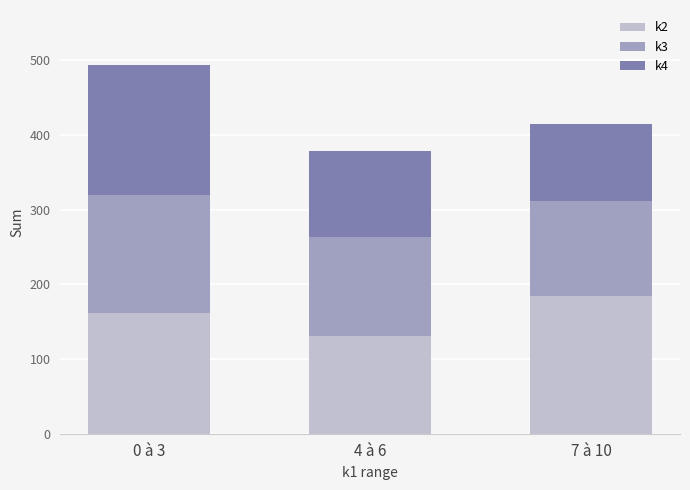

Are the bars grouped side by side (vs. stacked)?

No